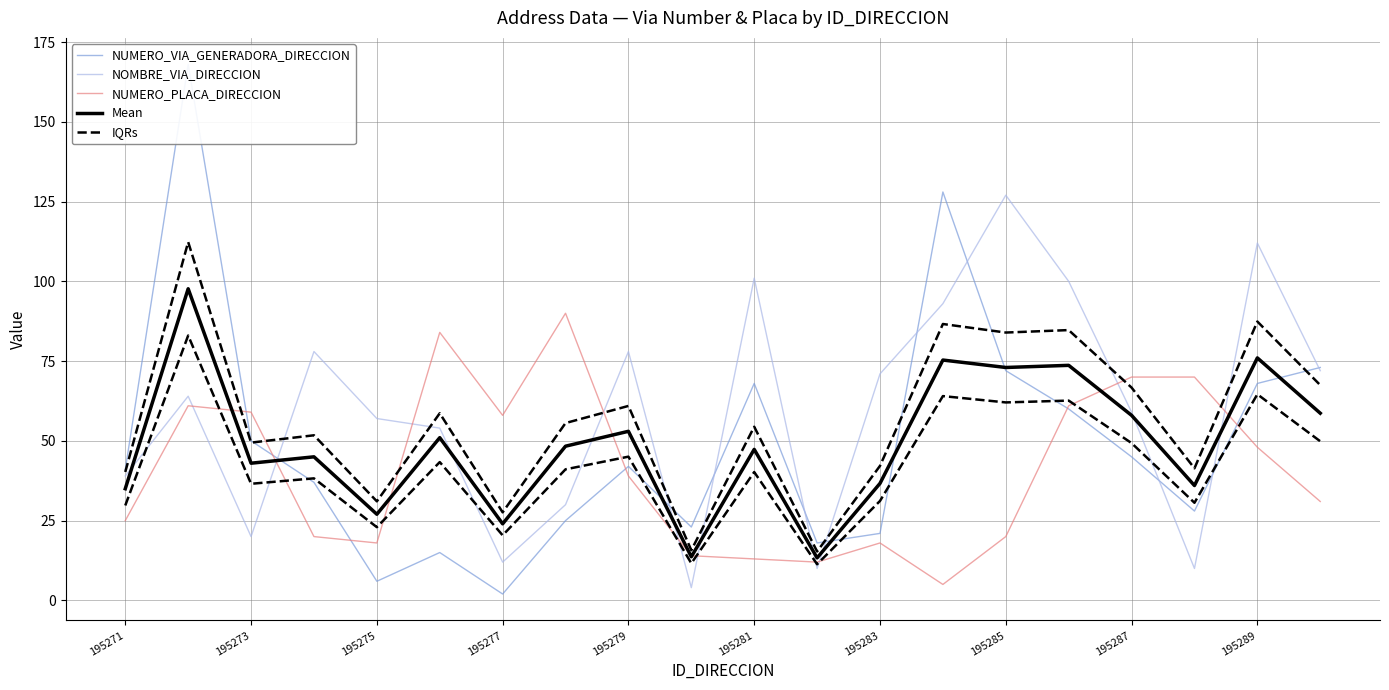

What are all the series names shown in the legend?

NUMERO_VIA_GENERADORA_DIRECCION, NOMBRE_VIA_DIRECCION, NUMERO_PLACA_DIRECCION, Mean, IQRs